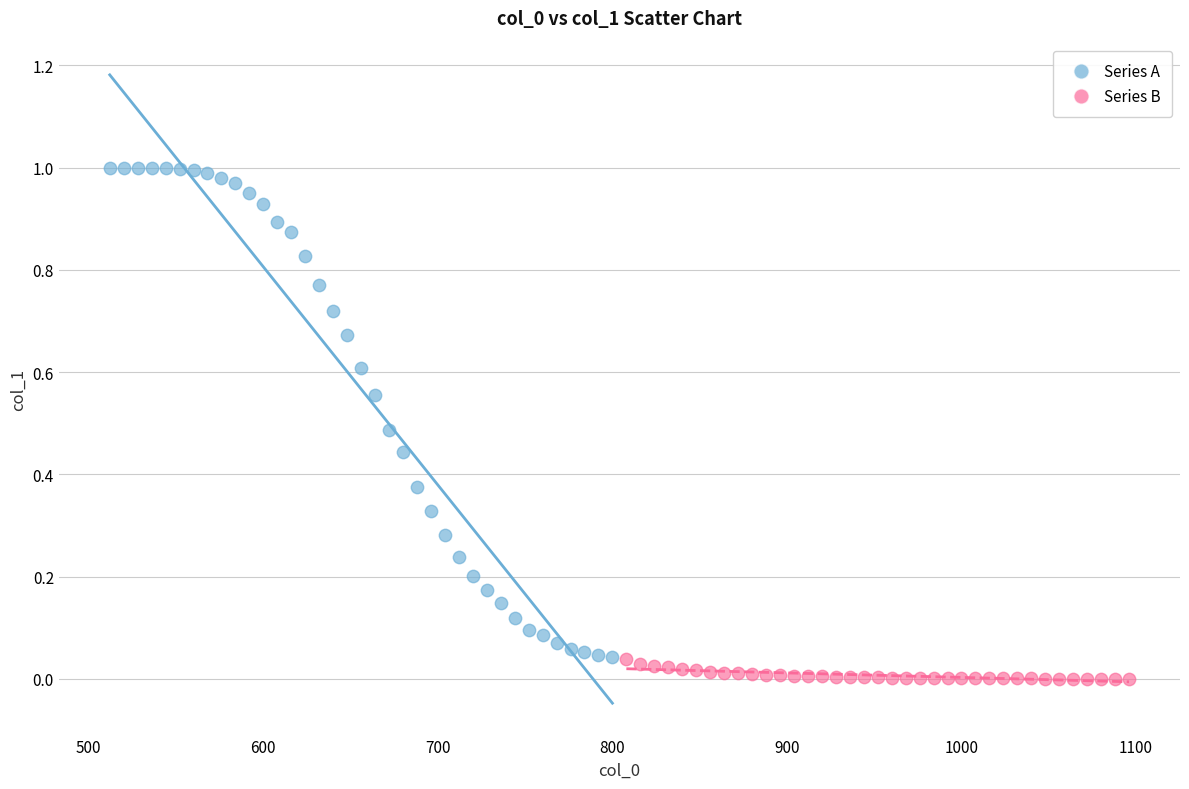

Which series contains the lowest Y value?

Series B